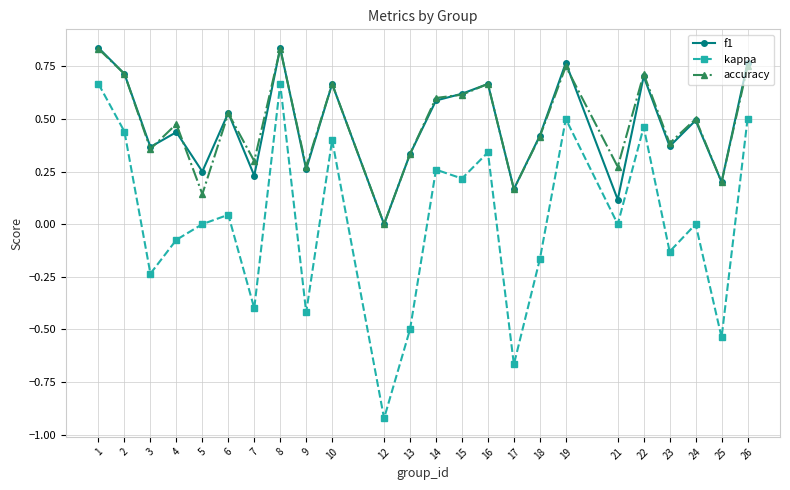

What is the value of the kappa point at the 7th from the left?

-0.4